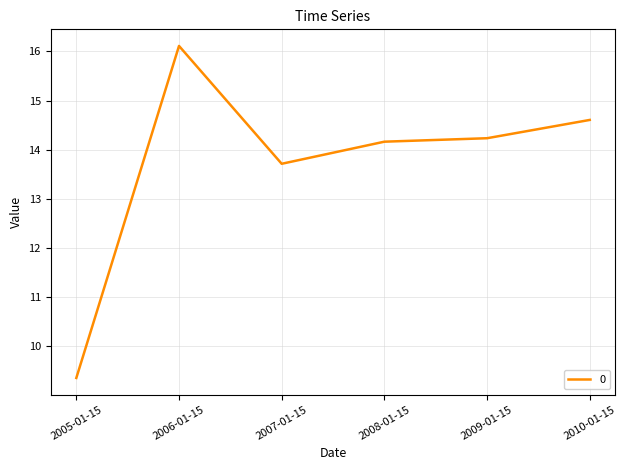

What position from the right is 2008-01-15?

3